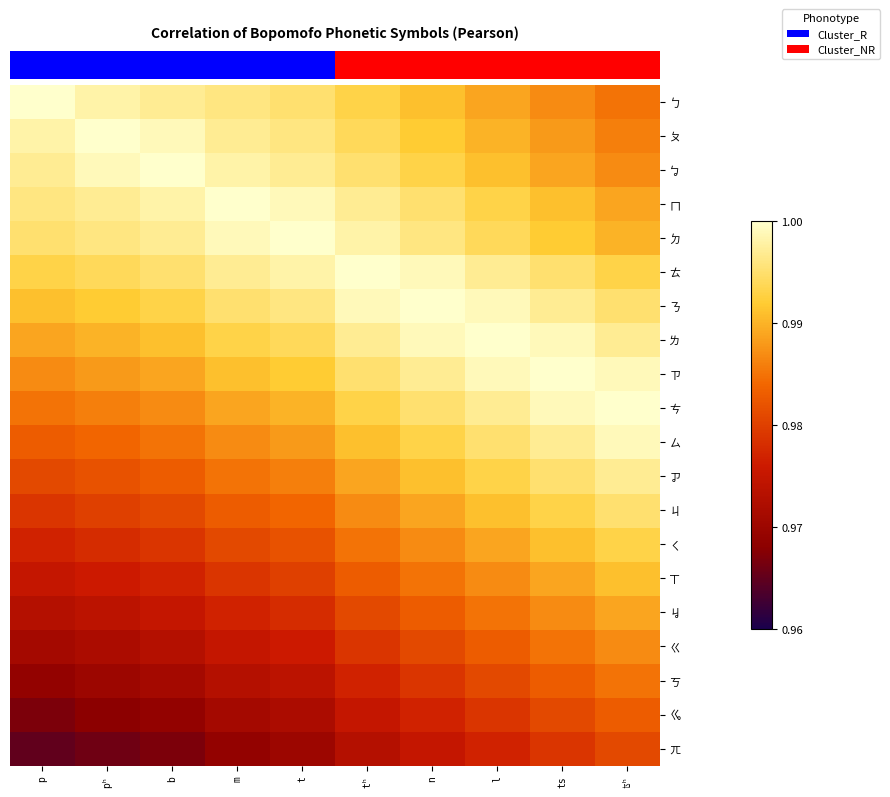

At how many categories does at least one series exceed 0?

10